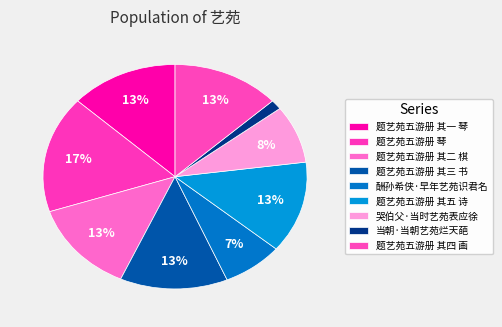

How many slices are in this pie chart?

9